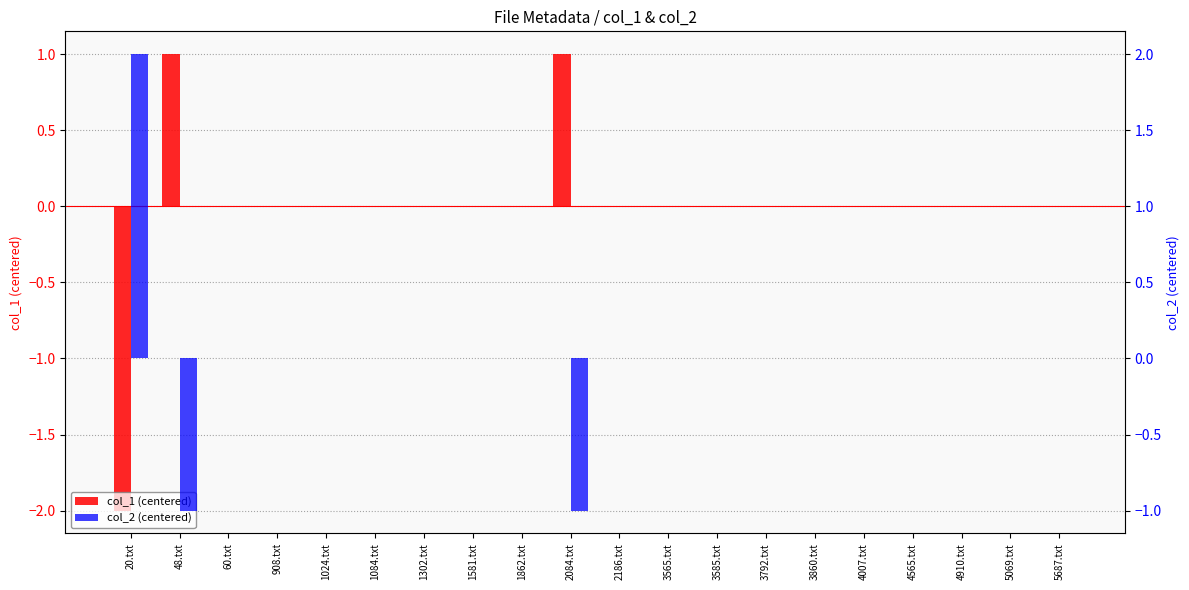

Between 908.txt and 2084.txt, which is larger?

2084.txt